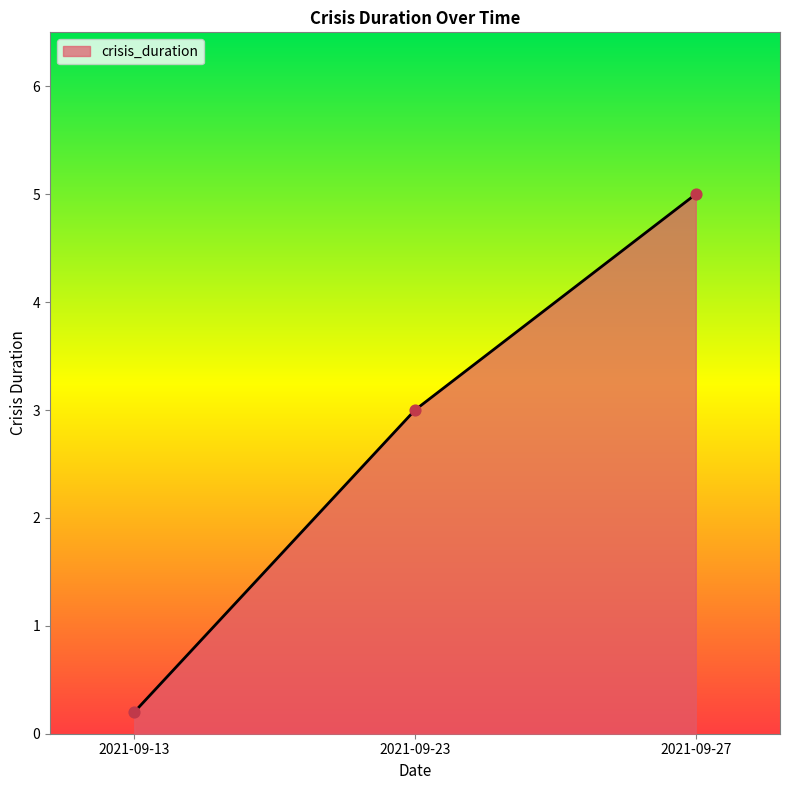

What is the ratio of the value at 2021-09-23 to the value at 2021-09-27?

0.6